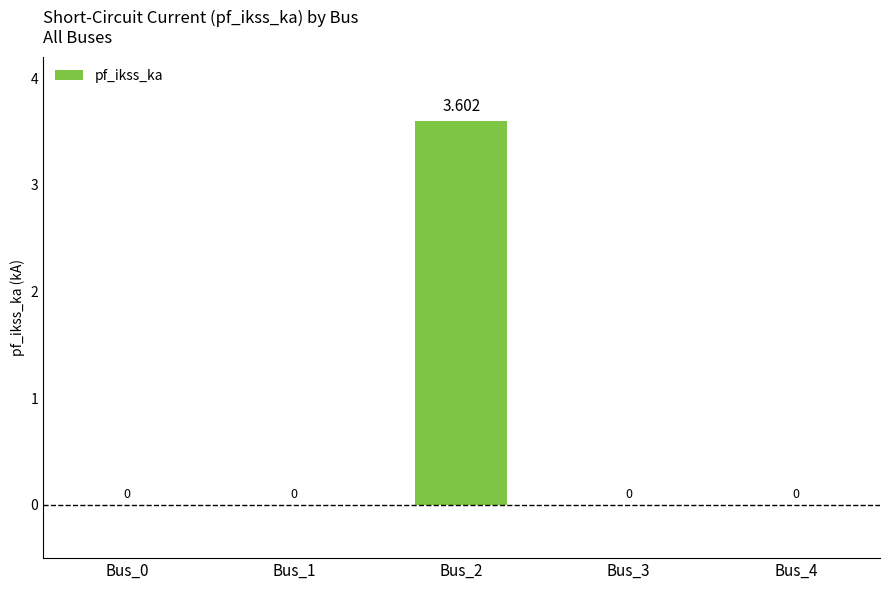

Between Bus_1 and Bus_4, which is larger?

Bus_1